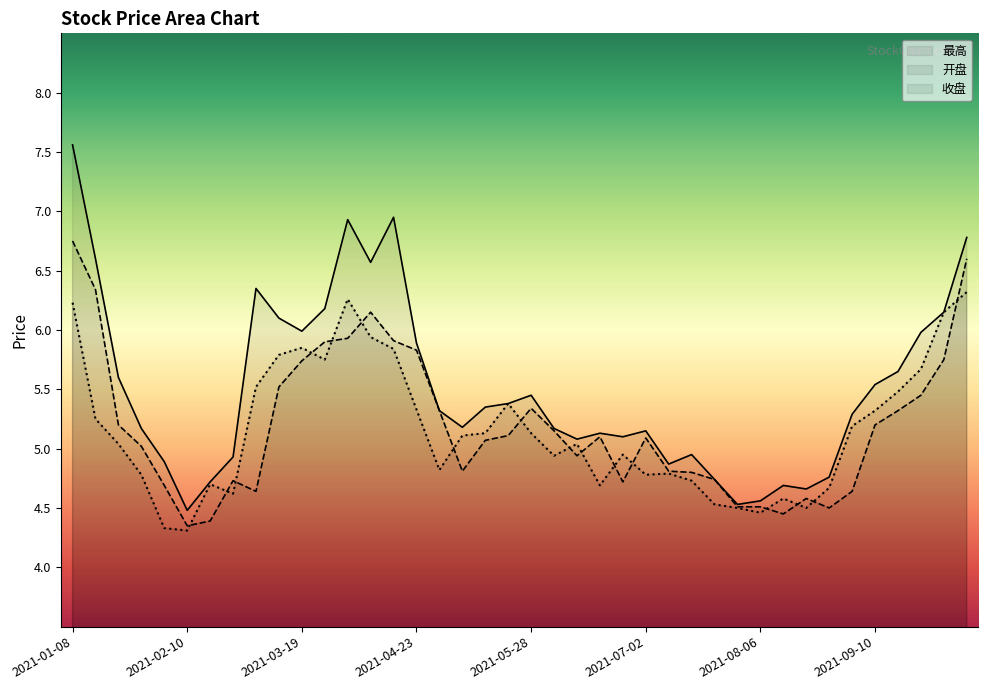

How many data points in 开盘 are above 5?

23